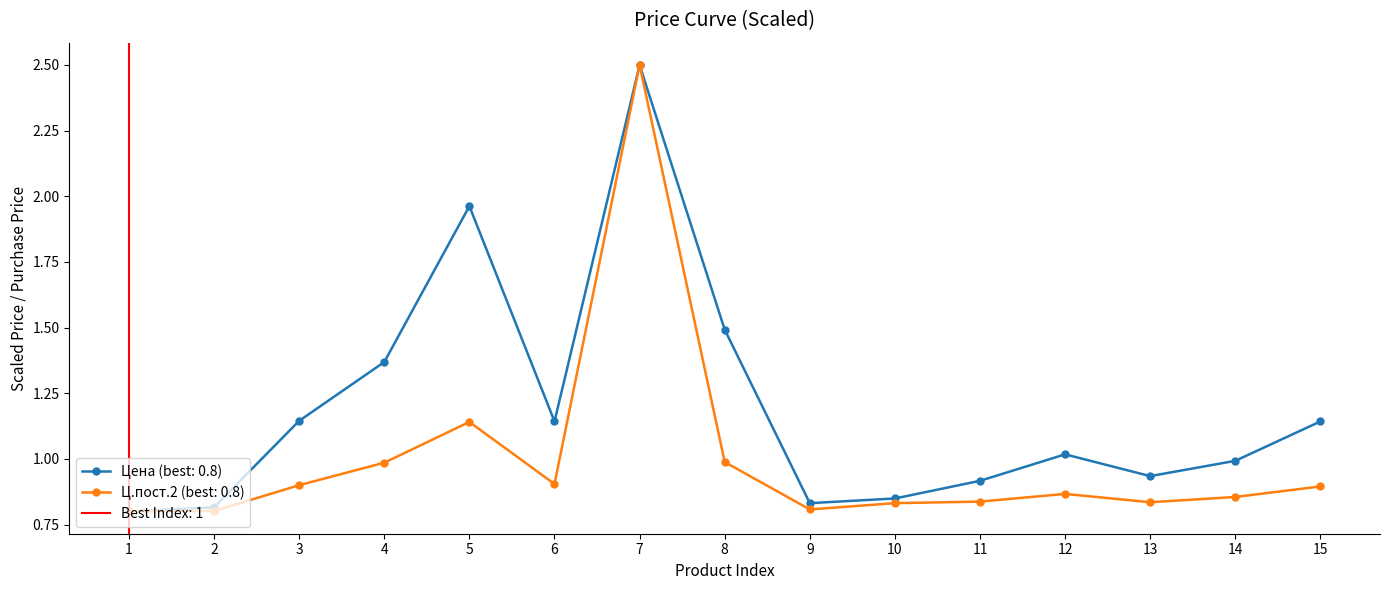

Is it true that Цена (норм.) equals 1.1 at 6?

True